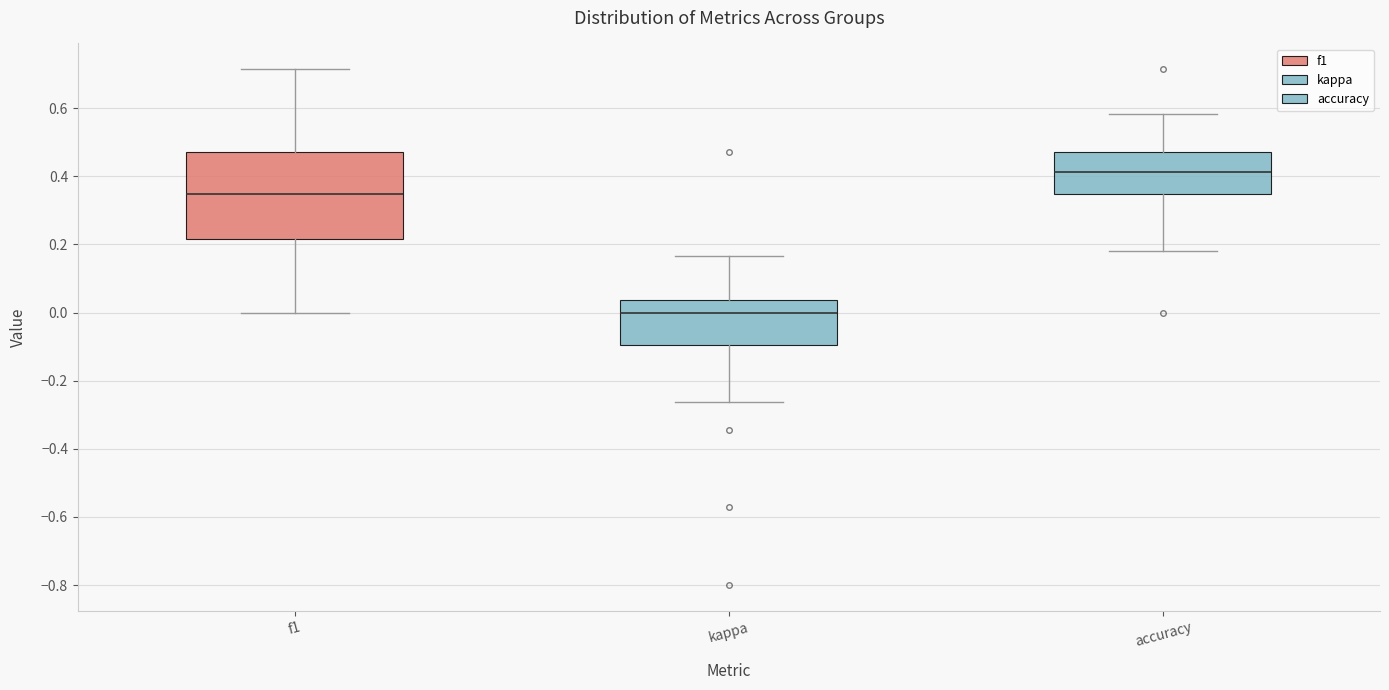

Reading left to right, transcribe this box plot: for each box, give where its median line is, the range the box spans, and where its two whiskers end, as read against the y-axis. The values are not printed on the chart, so give them approximately, as read against the axis.

f1: median 0.34, box 0.22 to 0.48, whiskers 0.00 to 0.72
kappa: median 0.00, box -0.10 to 0.04, whiskers -0.26 to 0.16
accuracy: median 0.42, box 0.34 to 0.48, whiskers 0.18 to 0.58